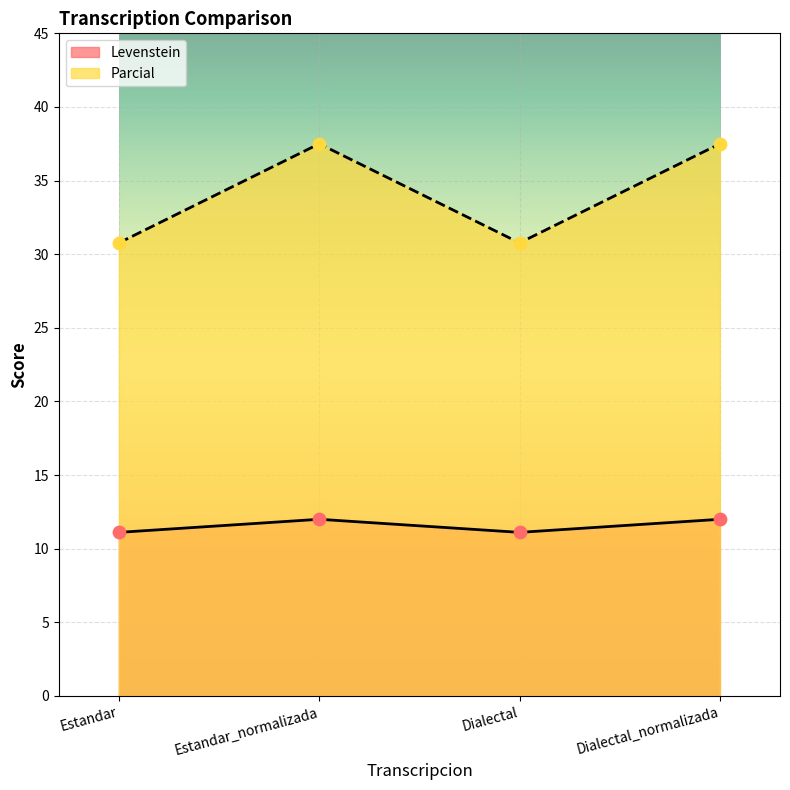

Which series has the largest total across all categories?

Parcial